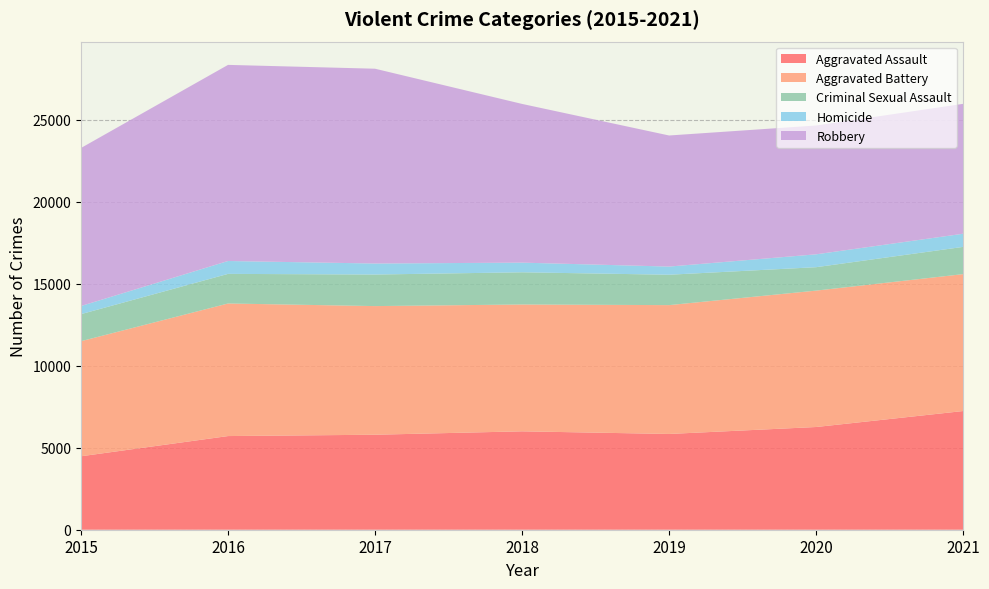

Reading left to right, what are all the values shown in this chart?

Aggravated Assault: 2015=4480	2016=5712	2017=5793	2018=6001	2019=5840	2020=6264	2021=7238
Aggravated Battery: 2015=7018	2016=8085	2017=7845	2018=7735	2019=7857	2020=8318	2021=8349
Criminal Sexual Assault: 2015=1649	2016=1805	2017=1924	2018=1963	2019=1853	2020=1428	2021=1661
Homicide: 2015=496	2016=786	2017=672	2018=589	2019=498	2020=785	2021=802
Robbery: 2015=9638	2016=11960	2017=11880	2018=9679	2019=7994	2020=7856	2021=7922